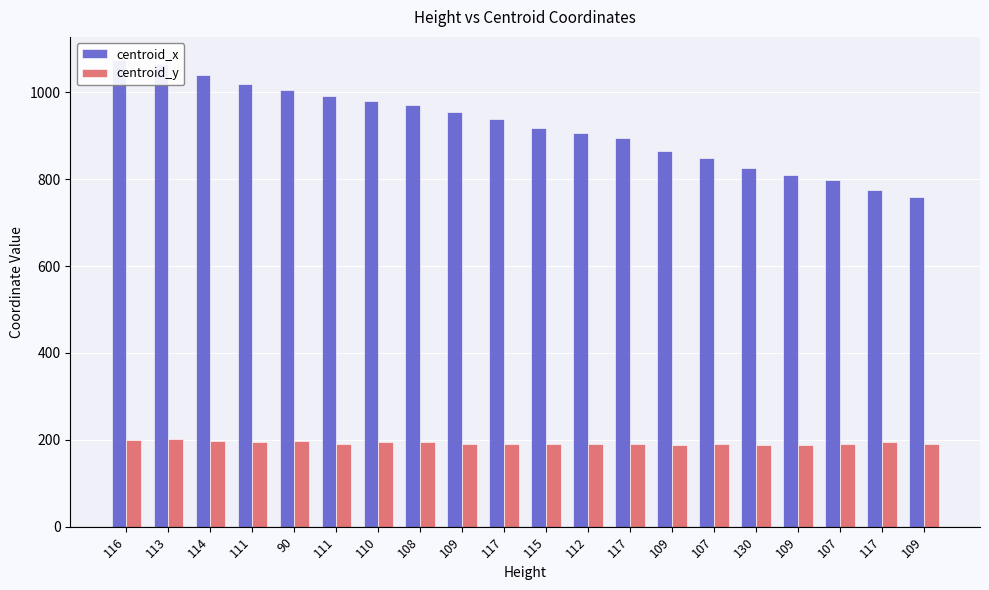

How many categories are shown in the chart?

20